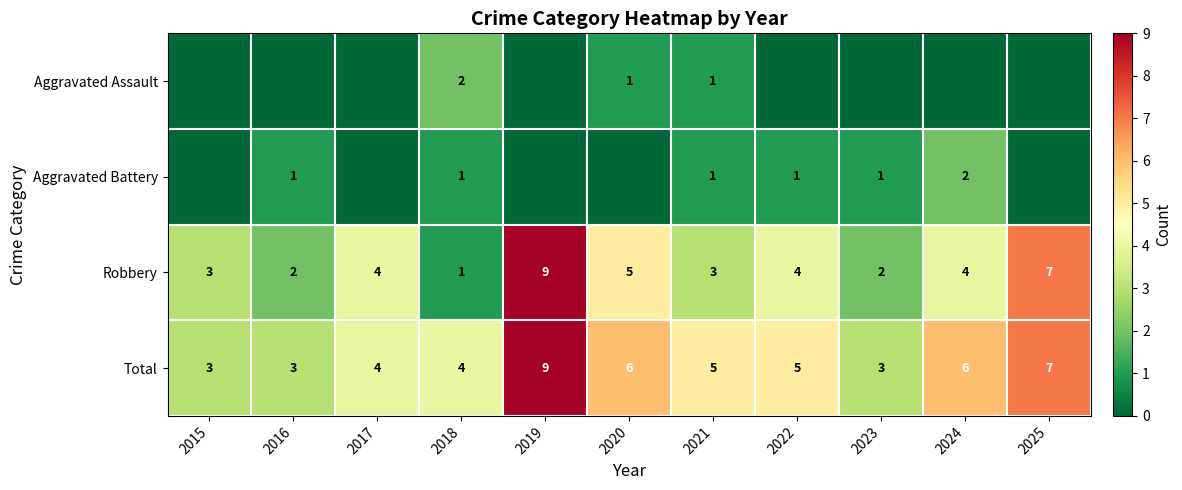

Which category has the lowest value across all series?

2015